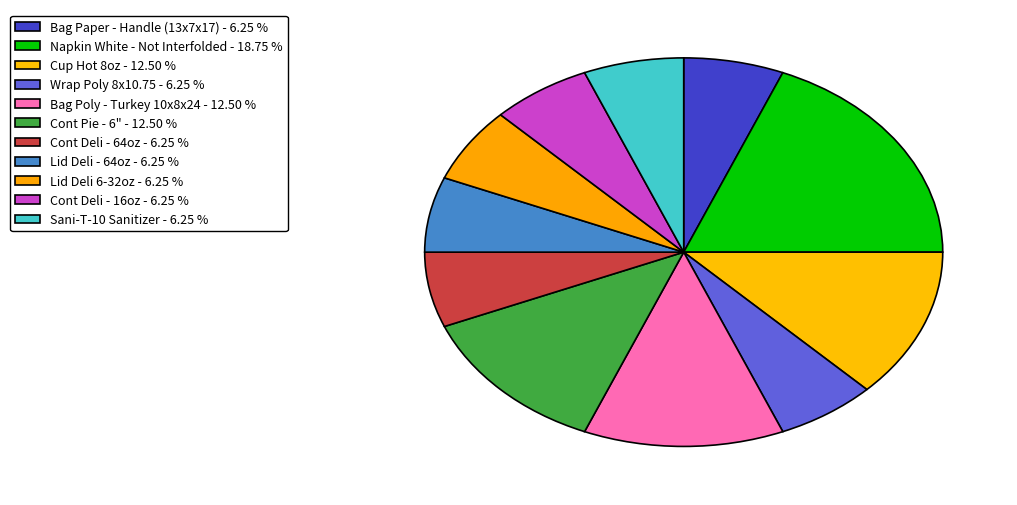

Which slice is the smallest?

Bag Paper - Handle (13x7x17)